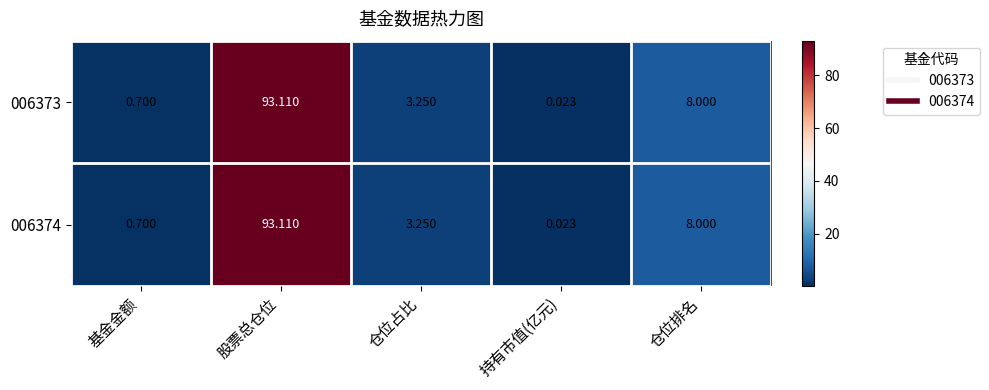

List the labels in order of 006373 value, smallest first.

持有市值(亿元), 基金金额, 仓位占比, 仓位排名, 股票总仓位